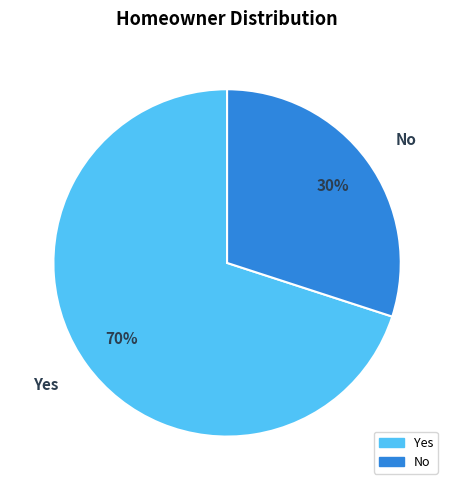

How many slices are in this pie chart?

2